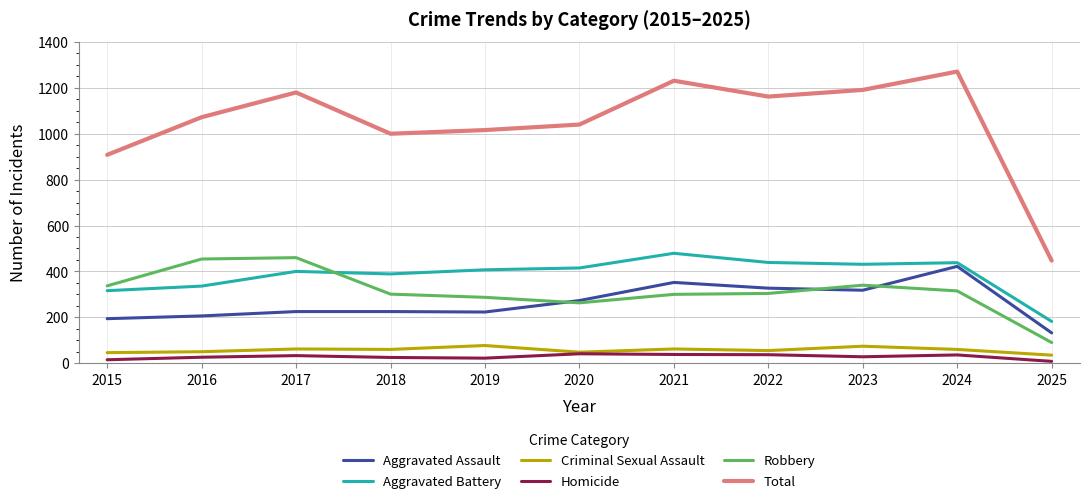

True or false: Aggravated Assault and Aggravated Battery cross at least once.

False